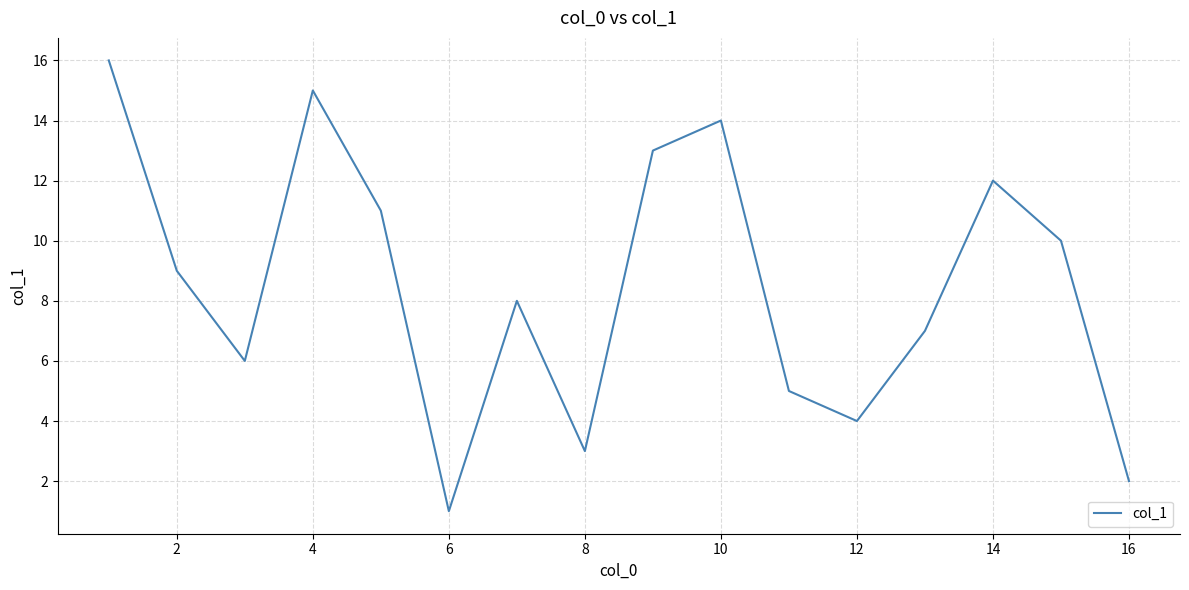

What is the maximum value shown in the chart?

16